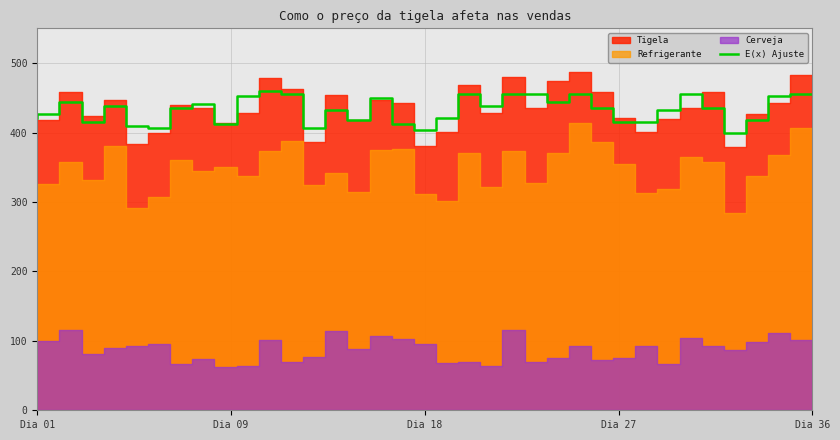

What is the minimum value for E(x) Ajuste?

399.9